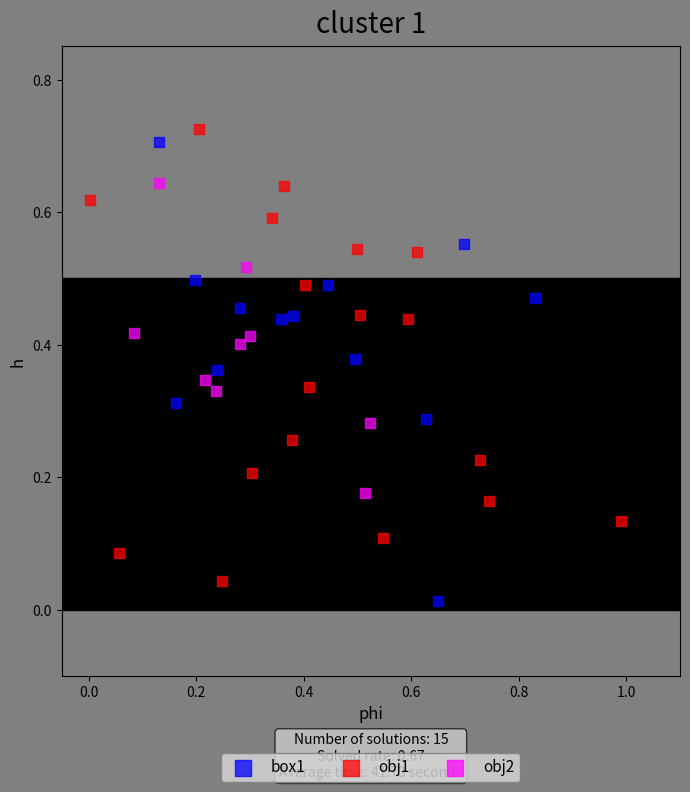

Which series reaches the minimum Y coordinate?

box1